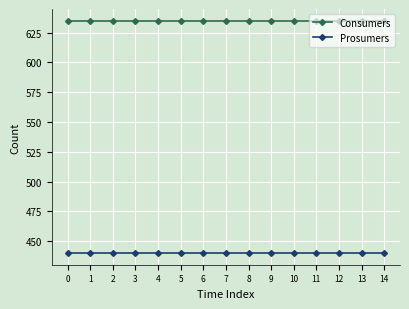

The Prosumers series shows 440 at 6. True or false?

True